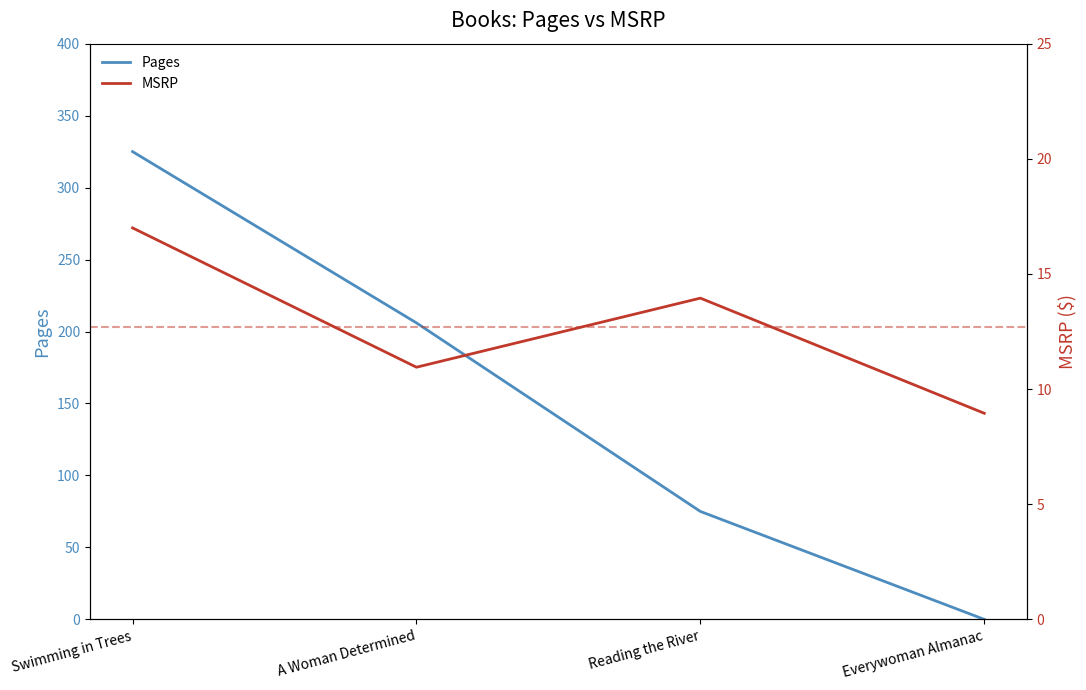

Rank the series by their average value, from lowest to highest.

MSRP, Pages